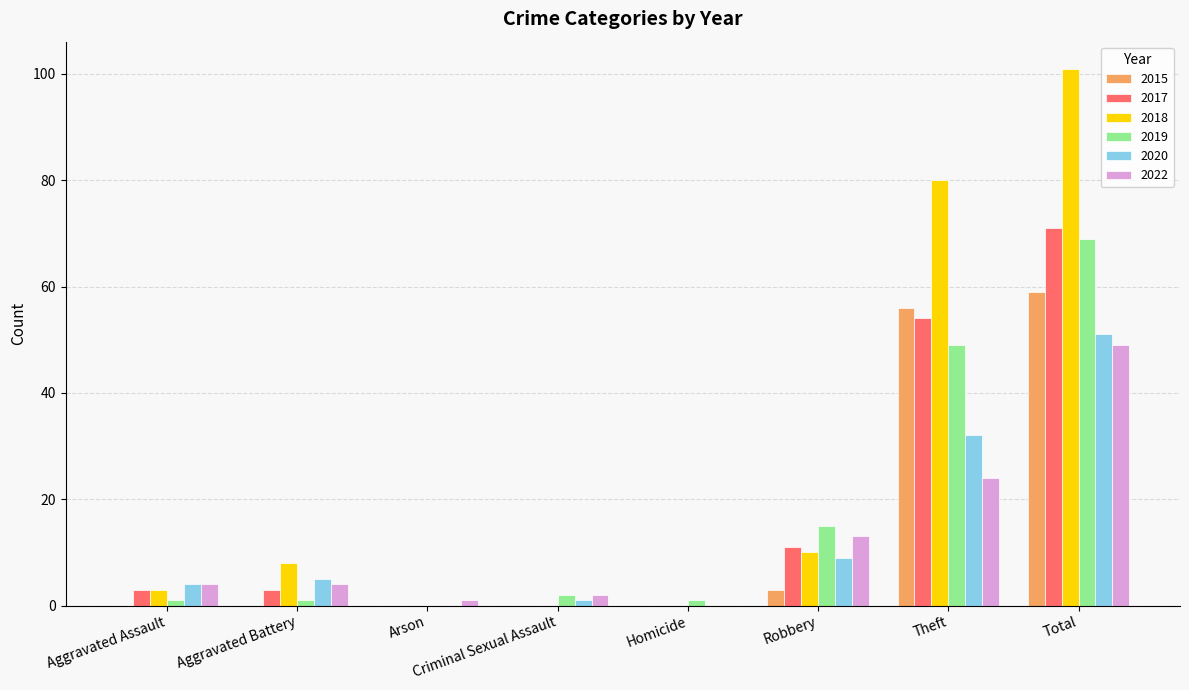

What is the highest value of the 2017 series?

71